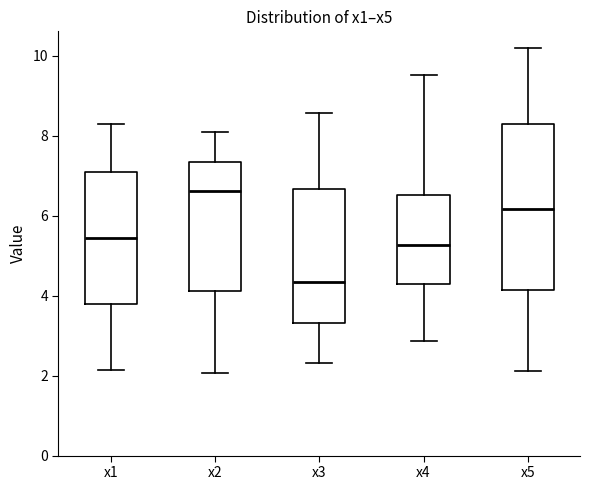

Comparing the boxes themselves (not the whiskers), which one is the tallest?

x5